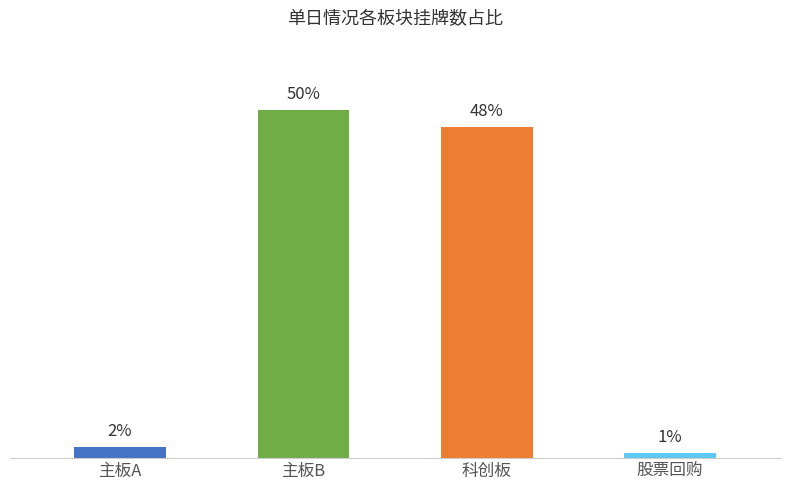

What is the label of the 1st bar from the right?

股票回购